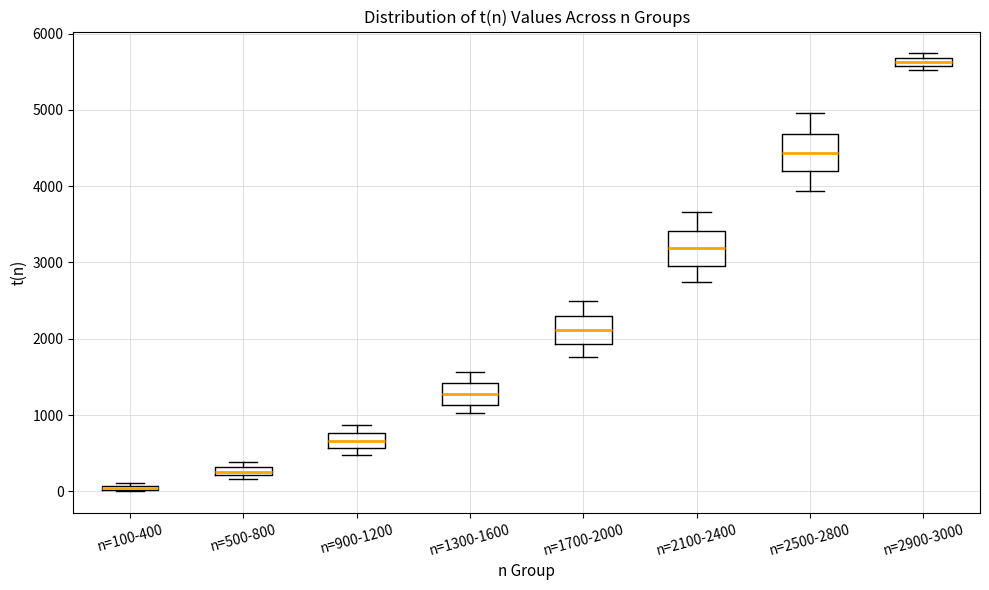

Where is the lower edge of the box for n=2500-2800 on the y-axis? The values are not printed on the chart, so give them approximately, as read against the axis.

4200